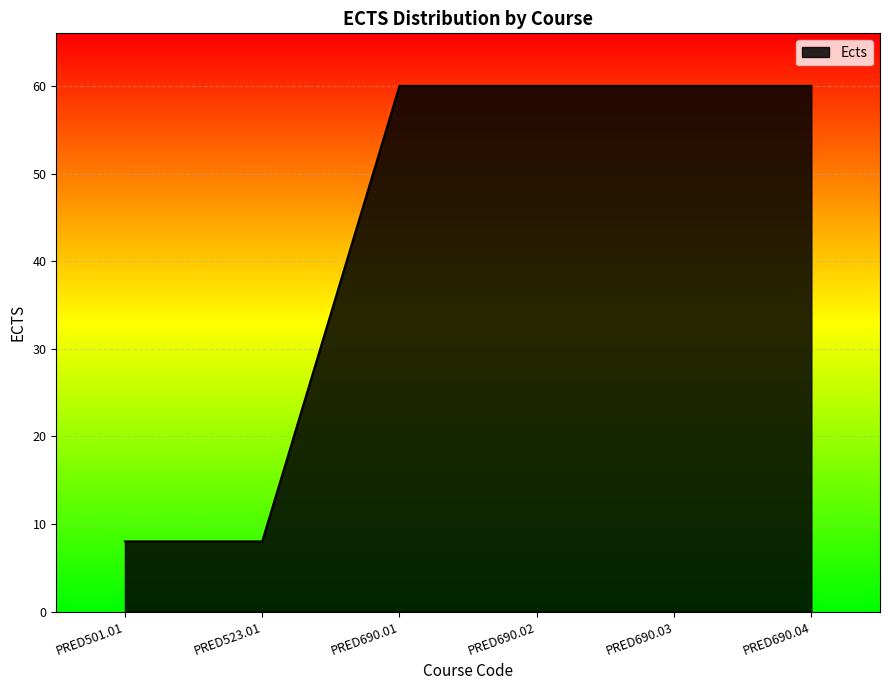

Is it true that the value at PRED690.01 is 104?

False